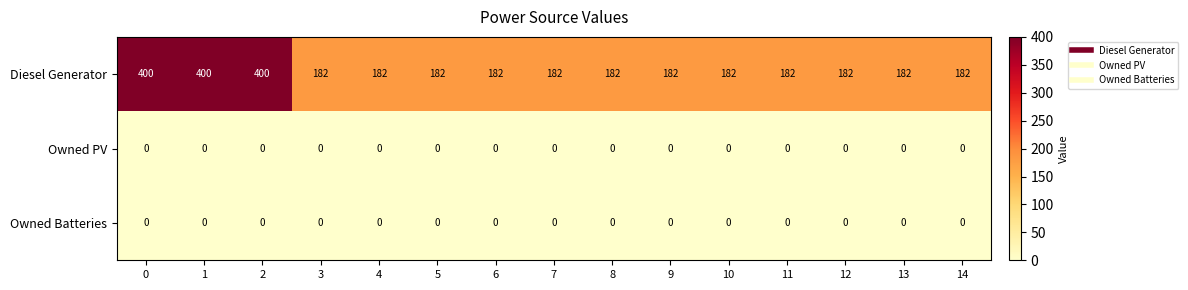

At how many categories does at least one series exceed 234?

3